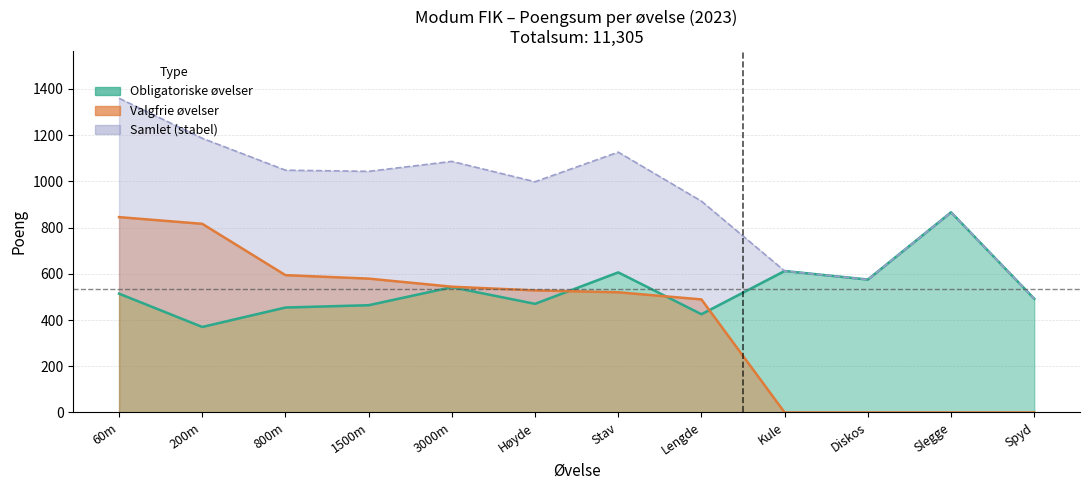

True or false: Obligatoriske poeng has a value of 972 at 3000m.

False